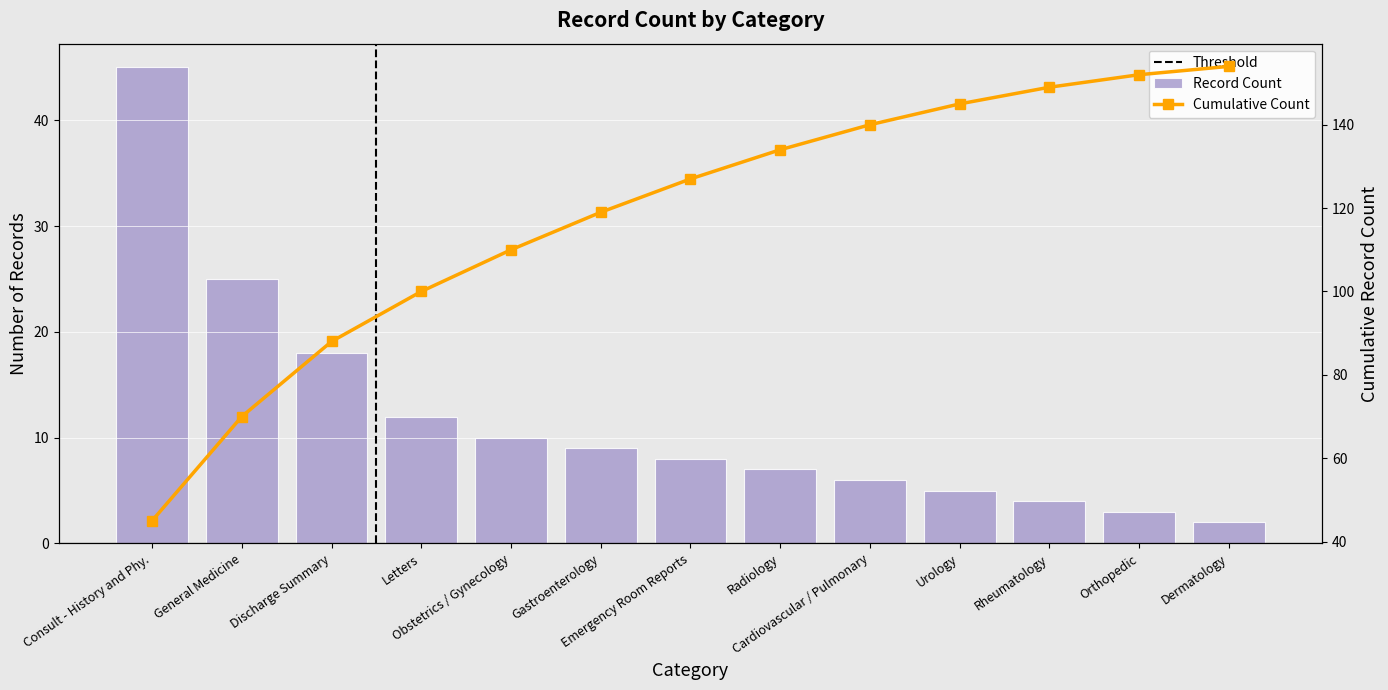

Between Orthopedic and Radiology, which is larger?

Radiology